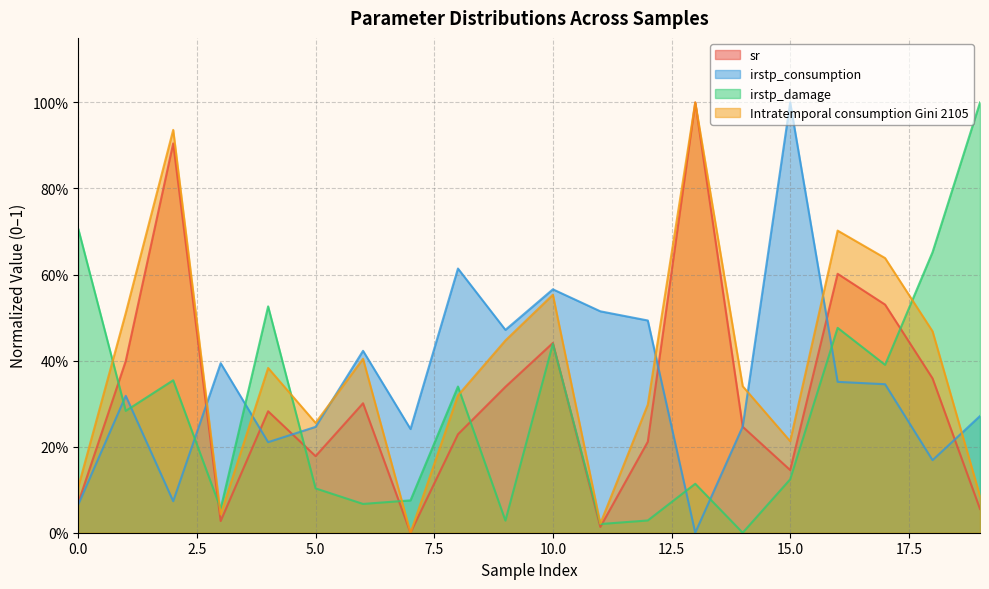

At which label does irstp_consumption reach its peak?

15